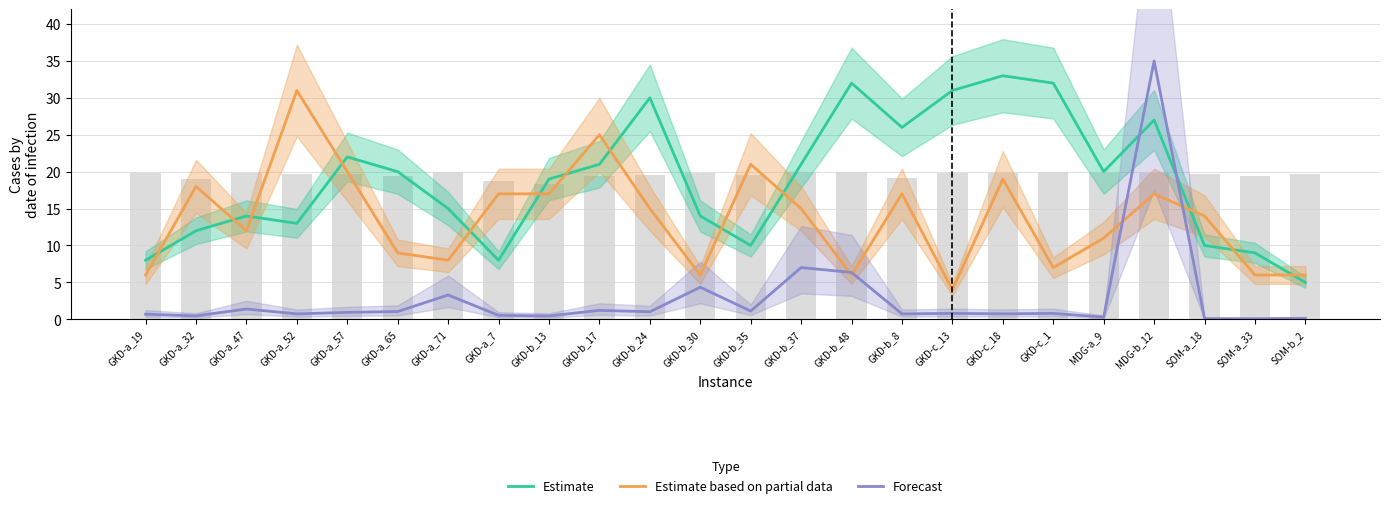

Which label corresponds to the smallest value in the chart?

SOM-a_33